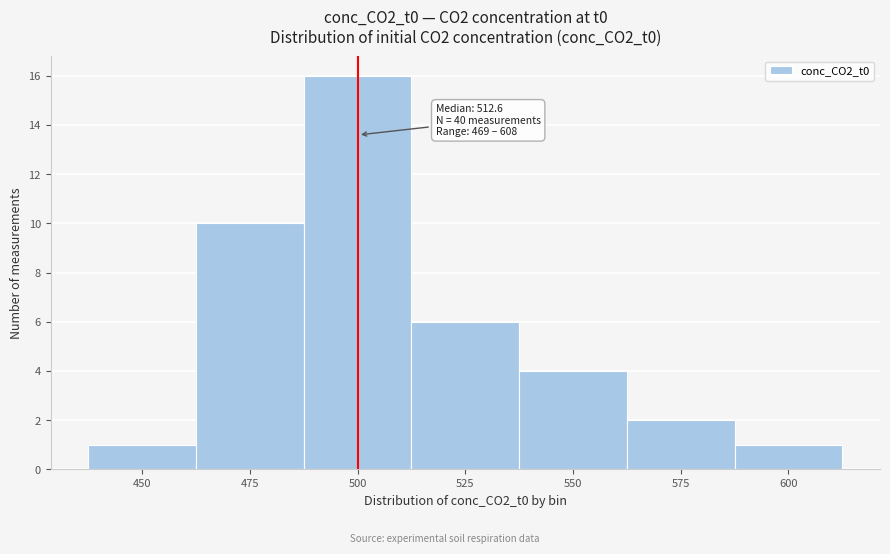

Reading right to left, what are all the values shown in this chart?

600=1	575=2	550=4	525=6	500=16	475=10	450=1